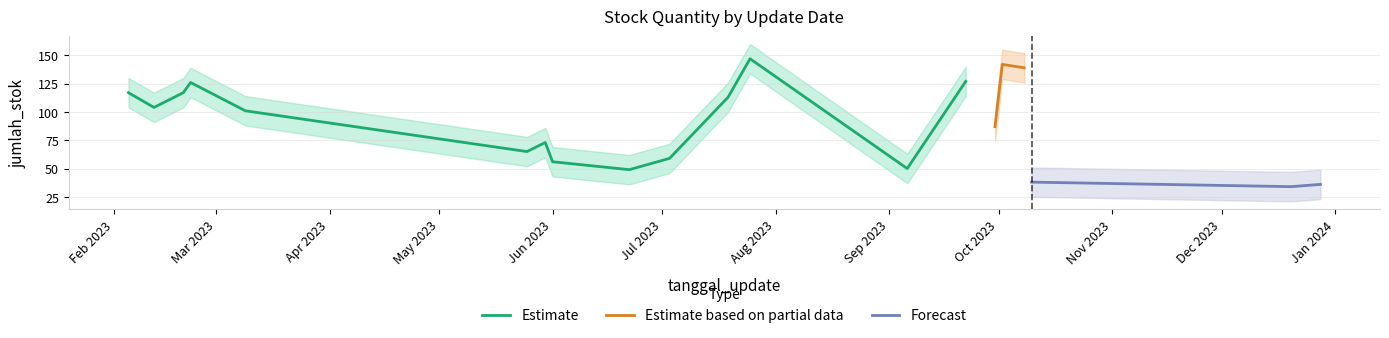

Reading left to right, transcribe all the data shown in this chart.

jumlah_stok: 2023-02-05=117	2023-02-12=104	2023-02-20=117	2023-02-22=126	2023-03-09=101	2023-05-25=65	2023-05-30=73	2023-06-01=56	2023-06-22=49	2023-07-03=59	2023-07-19=113	2023-07-25=147	2023-09-06=50	2023-09-22=127	2023-09-30=87	2023-10-02=142	2023-10-08=139	2023-10-10=38	2023-12-20=34	2023-12-28=36
jumlah_stok_upper: 2023-02-05=130	2023-02-12=117	2023-02-20=130	2023-02-22=139	2023-03-09=114	2023-05-25=78	2023-05-30=86	2023-06-01=69	2023-06-22=62	2023-07-03=72	2023-07-19=126	2023-07-25=160	2023-09-06=63	2023-09-22=140	2023-09-30=100	2023-10-02=155	2023-10-08=152	2023-10-10=51	2023-12-20=47	2023-12-28=49
jumlah_stok_lower: 2023-02-05=104	2023-02-12=91	2023-02-20=104	2023-02-22=113	2023-03-09=88	2023-05-25=52	2023-05-30=60	2023-06-01=43	2023-06-22=36	2023-07-03=46	2023-07-19=100	2023-07-25=134	2023-09-06=37	2023-09-22=114	2023-09-30=74	2023-10-02=129	2023-10-08=126	2023-10-10=25	2023-12-20=21	2023-12-28=23